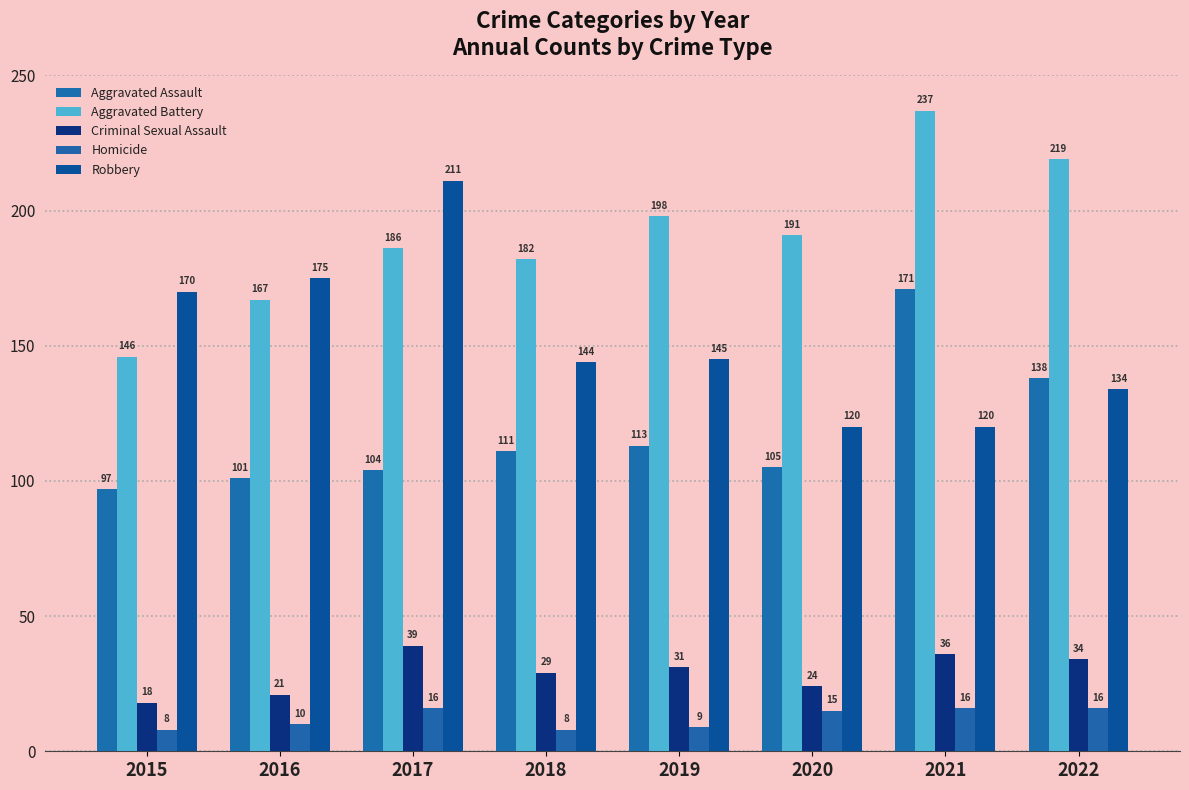

What is the minimum value for Robbery?

120